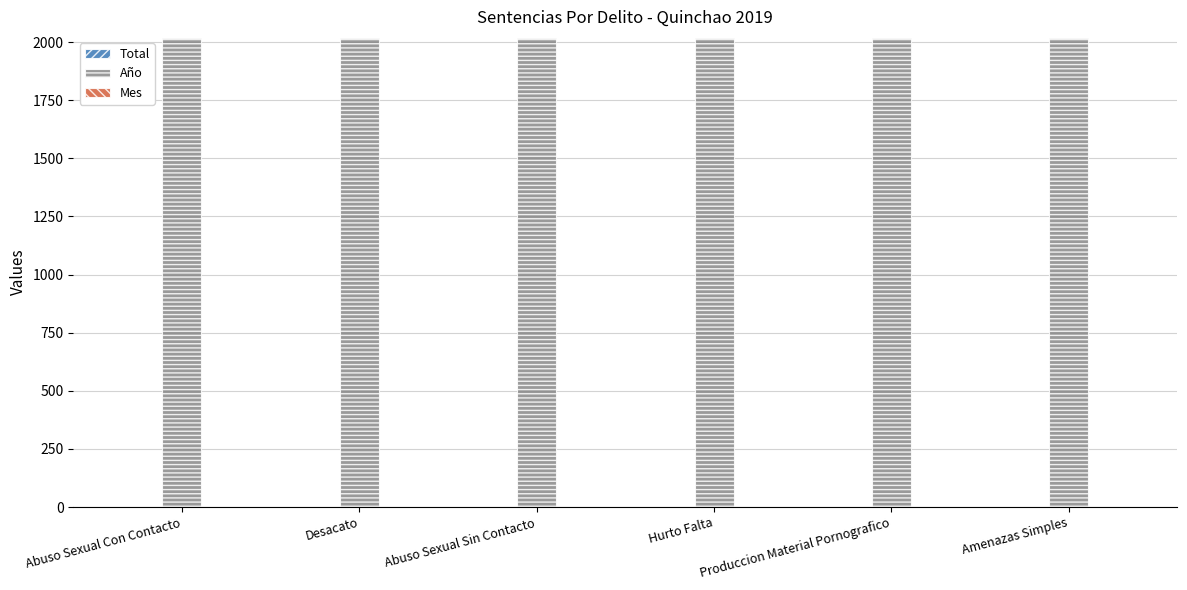

Which series has the largest total across all categories?

Año